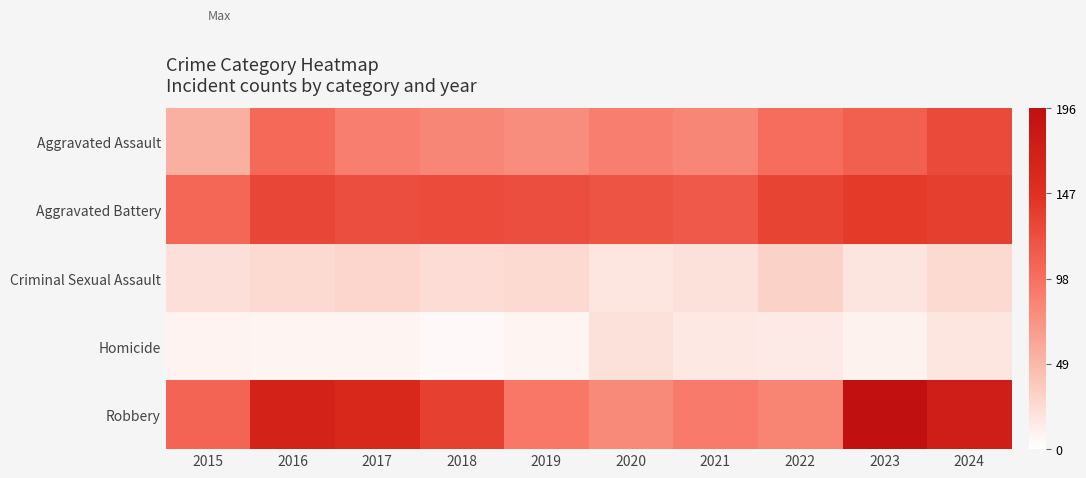

Reading left to right, transcribe all the data shown in this chart.

Aggravated Assault: 2015=54	2016=103	2017=88	2018=83	2019=78	2020=88	2021=83	2022=100	2023=111	2024=127
Aggravated Battery: 2015=105	2016=130	2017=124	2018=126	2019=124	2020=119	2021=115	2022=131	2023=139	2024=135
Criminal Sexual Assault: 2015=22	2016=26	2017=28	2018=24	2019=26	2020=17	2021=21	2022=31	2023=18	2024=26
Homicide: 2015=8	2016=7	2017=7	2018=4	2019=7	2020=21	2021=16	2022=15	2023=9	2024=17
Robbery: 2015=107	2016=166	2017=159	2018=134	2019=93	2020=80	2021=91	2022=84	2023=196	2024=174